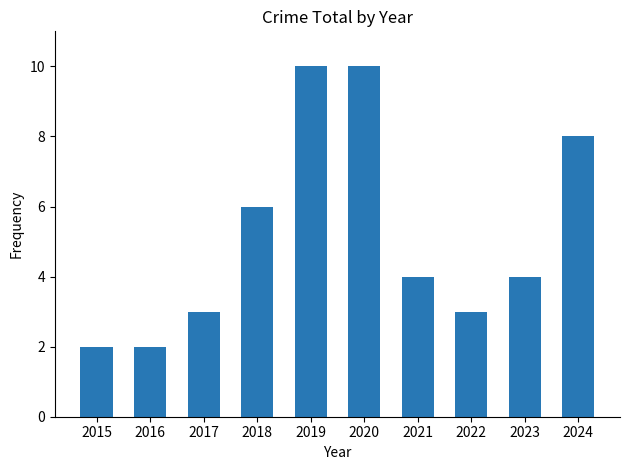

What is the minimum value shown in the chart?

2